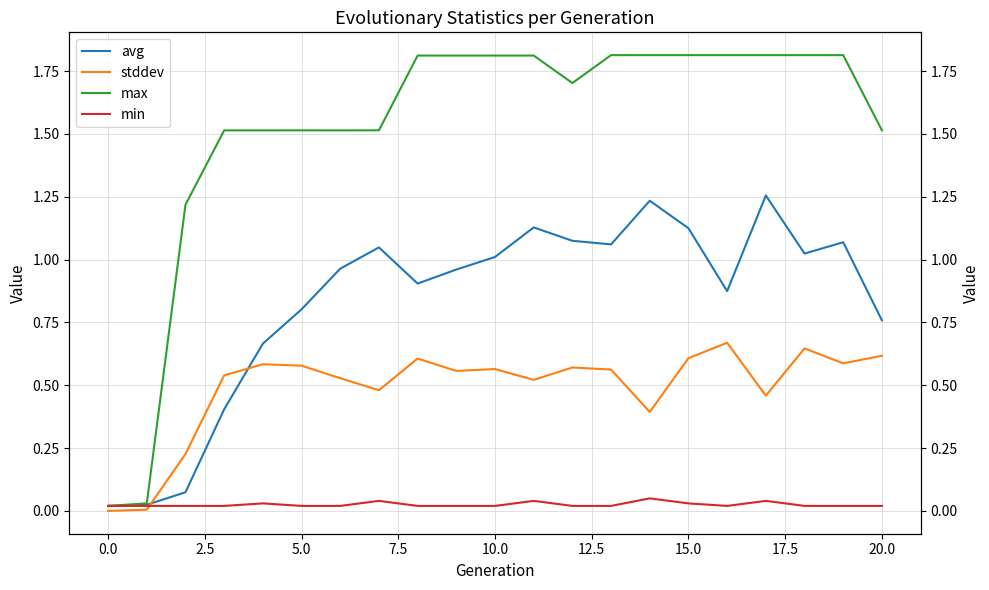

What are all the series names shown in the legend?

avg, stddev, max, min